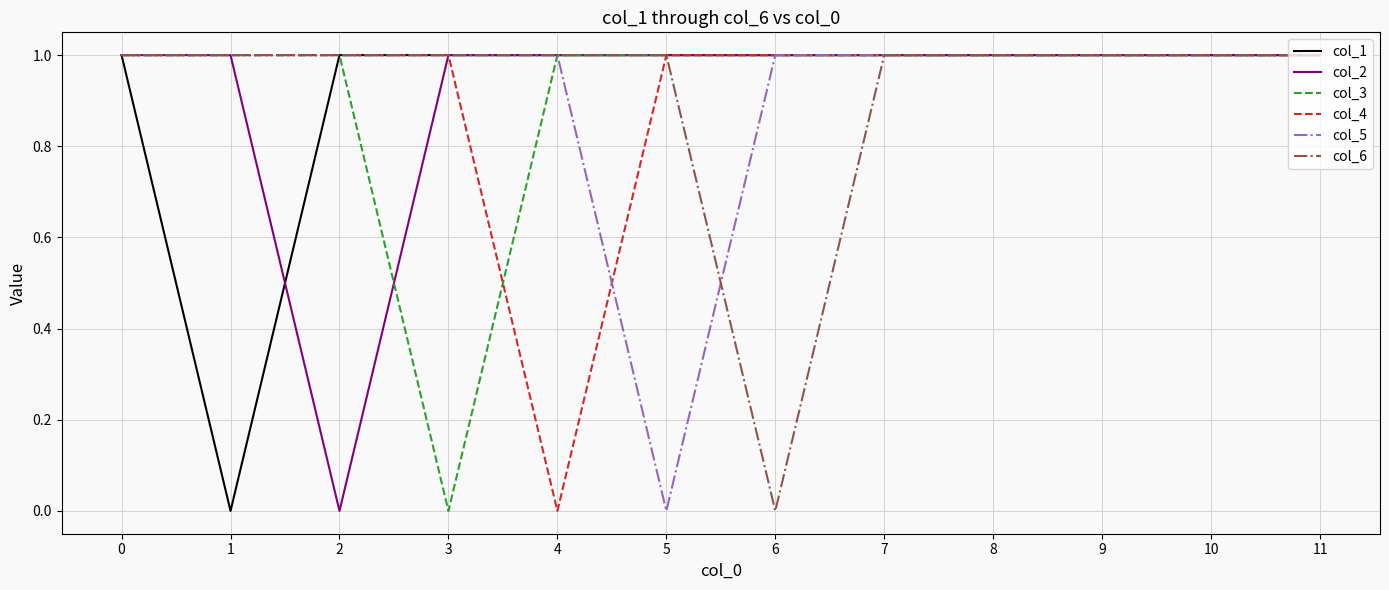

Is it true that col_5 equals 1 at 10?

True